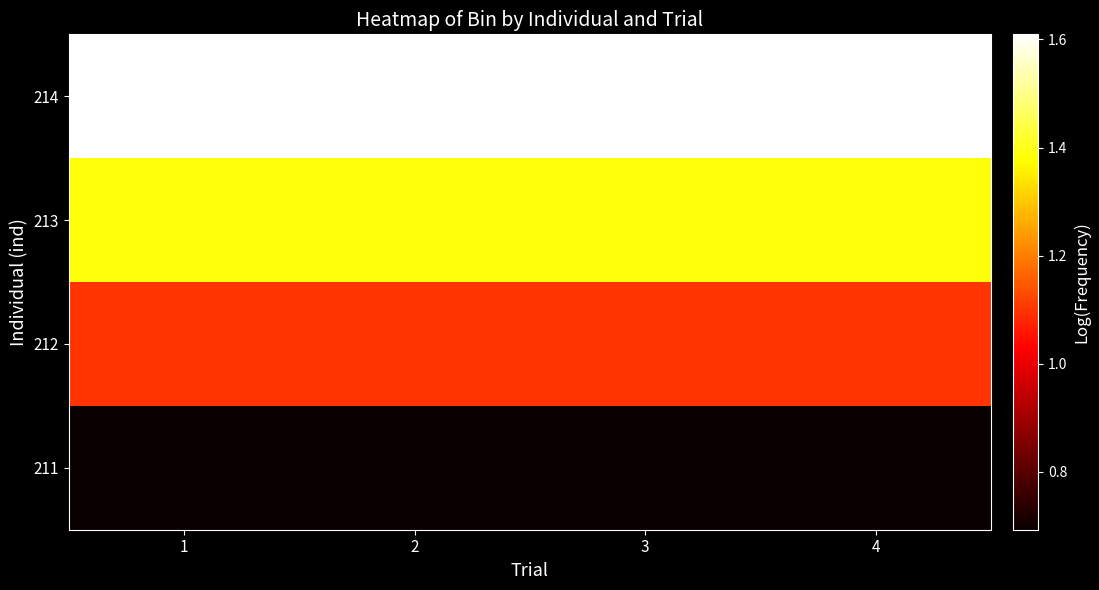

Reading left to right, list all the values displayed in this chart.

211: 1=0.7	2=0.7	3=0.7	4=0.7
212: 1=1.1	2=1.1	3=1.1	4=1.1
213: 1=1.4	2=1.4	3=1.4	4=1.4
214: 1=1.6	2=1.6	3=1.6	4=1.6